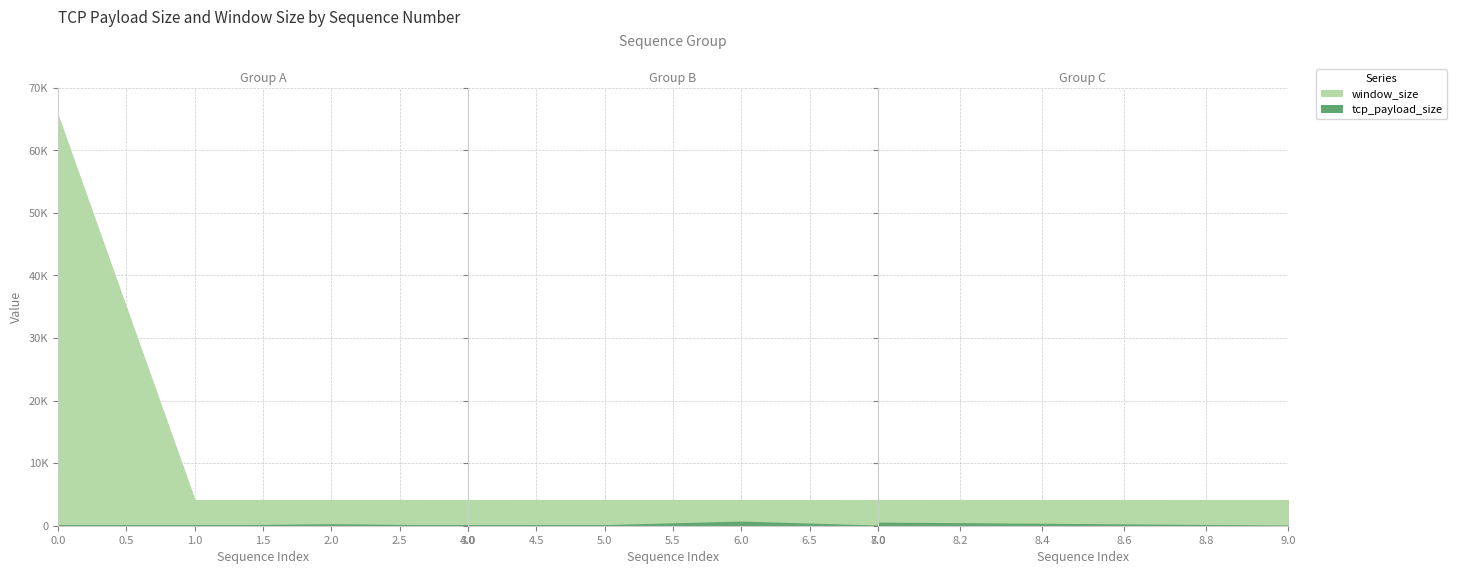

True or false: window_size and tcp_payload_size cross at least once.

False